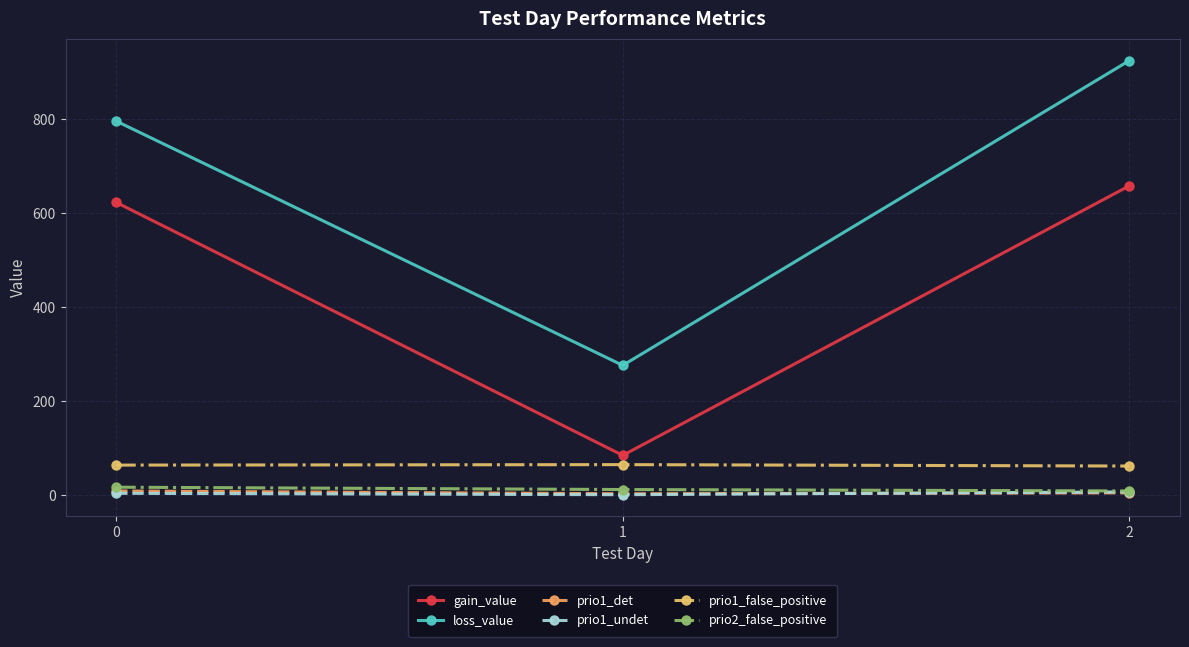

What is the value of the loss_value point at the 3rd from the left?

924.6